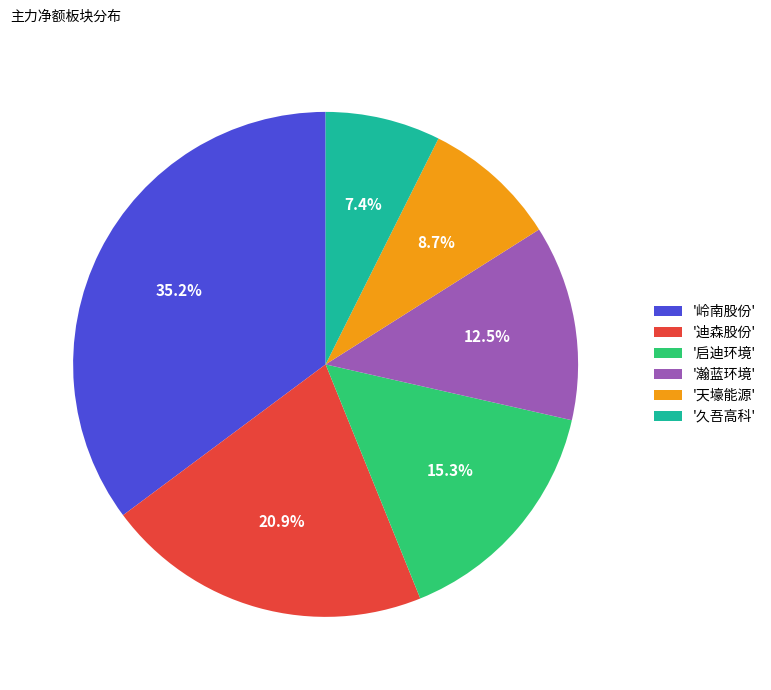

How many slices are in this pie chart?

6